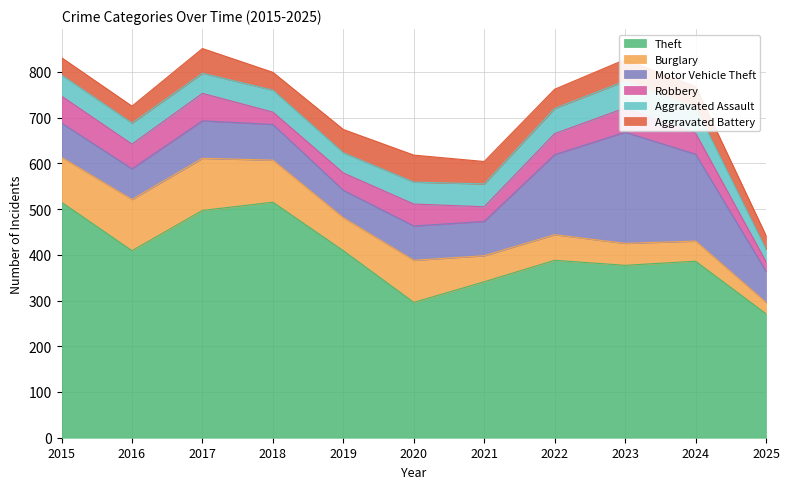

At which category does Robbery reach its first local peak?

2017